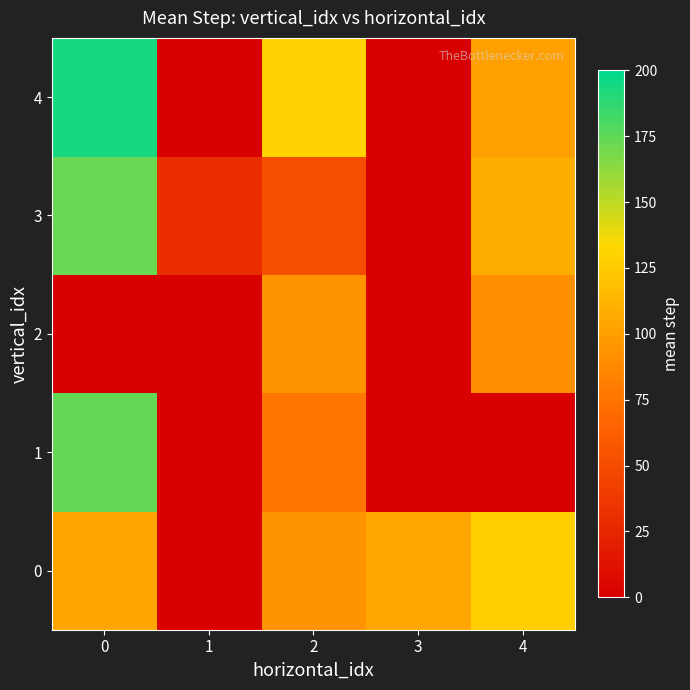

Reading left to right, extract all data points from this chart.

0: 0=103.3	1=0.0	2=93.7	3=104.3	4=127.5
1: 0=174.0	1=0.0	2=77.0	3=0.0	4=0.0
2: 0=0.0	1=0.0	2=93.0	3=0.0	4=90.5
3: 0=172.0	1=31.0	2=51.0	3=0.0	4=107.3
4: 0=193.0	1=0.0	2=129.0	3=0.0	4=100.0